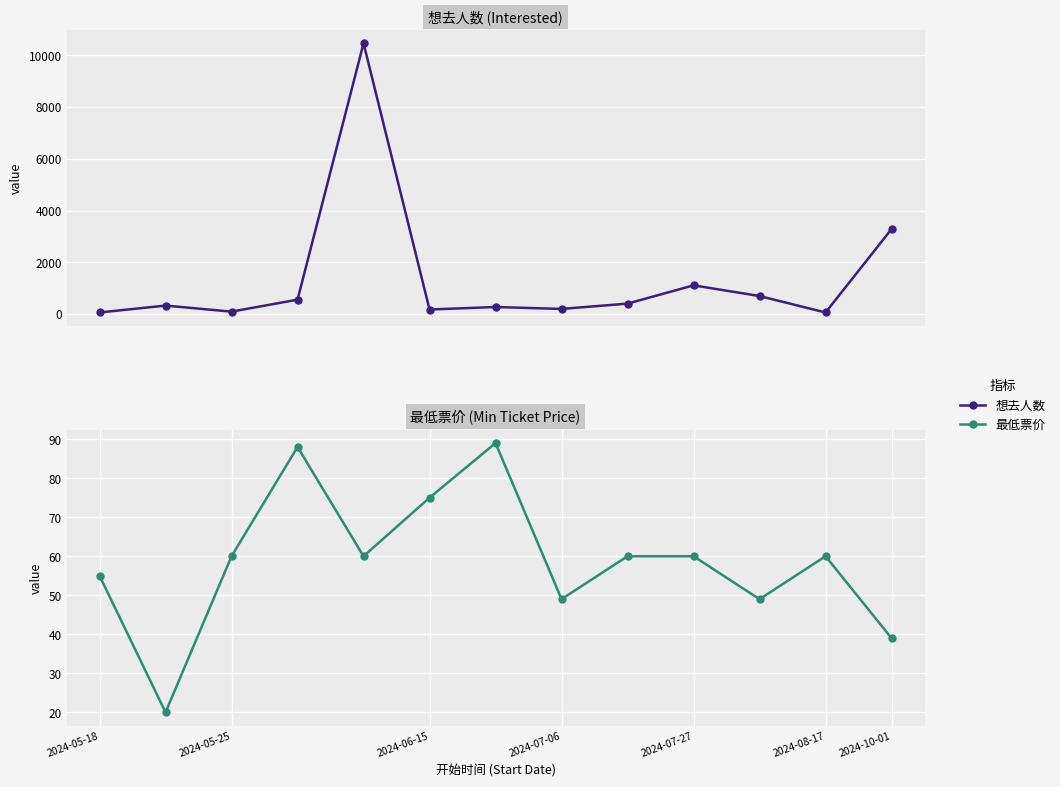

The value of 想去人数 at 10 is 184. True or false?

False